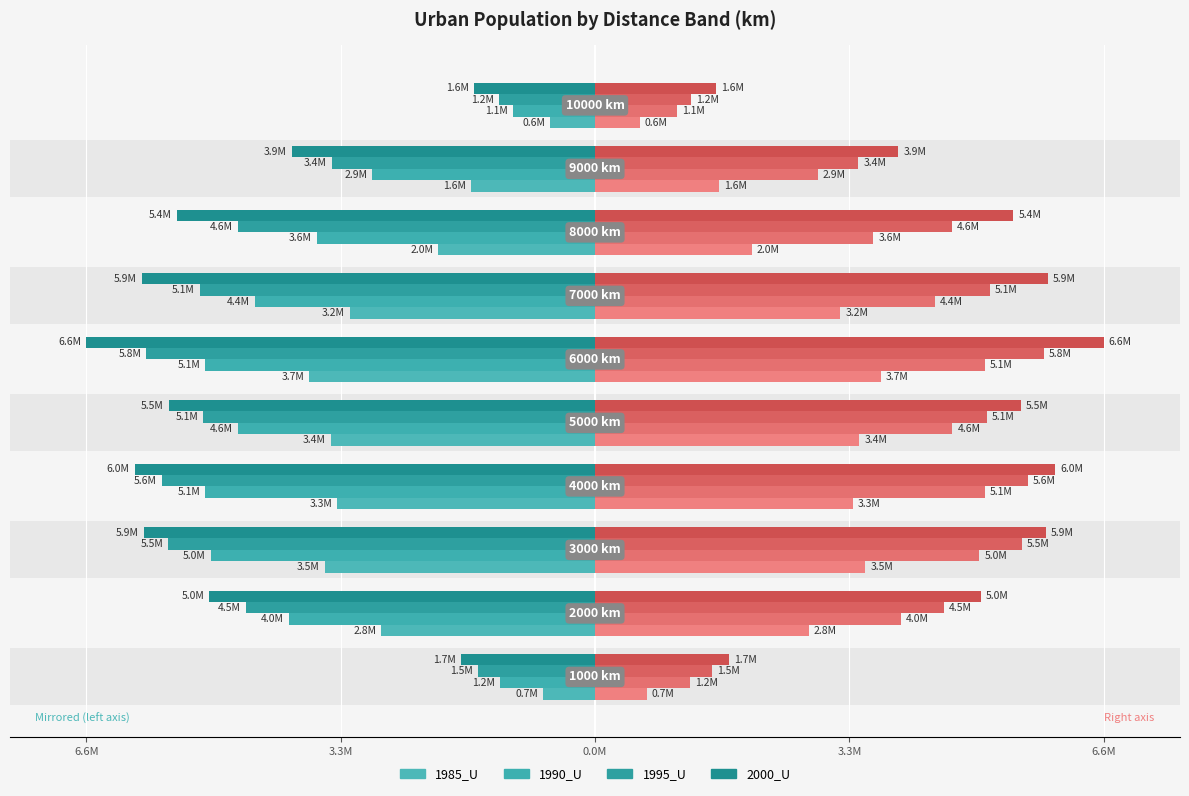

How many data points in 1990_U are above -3980497?

4